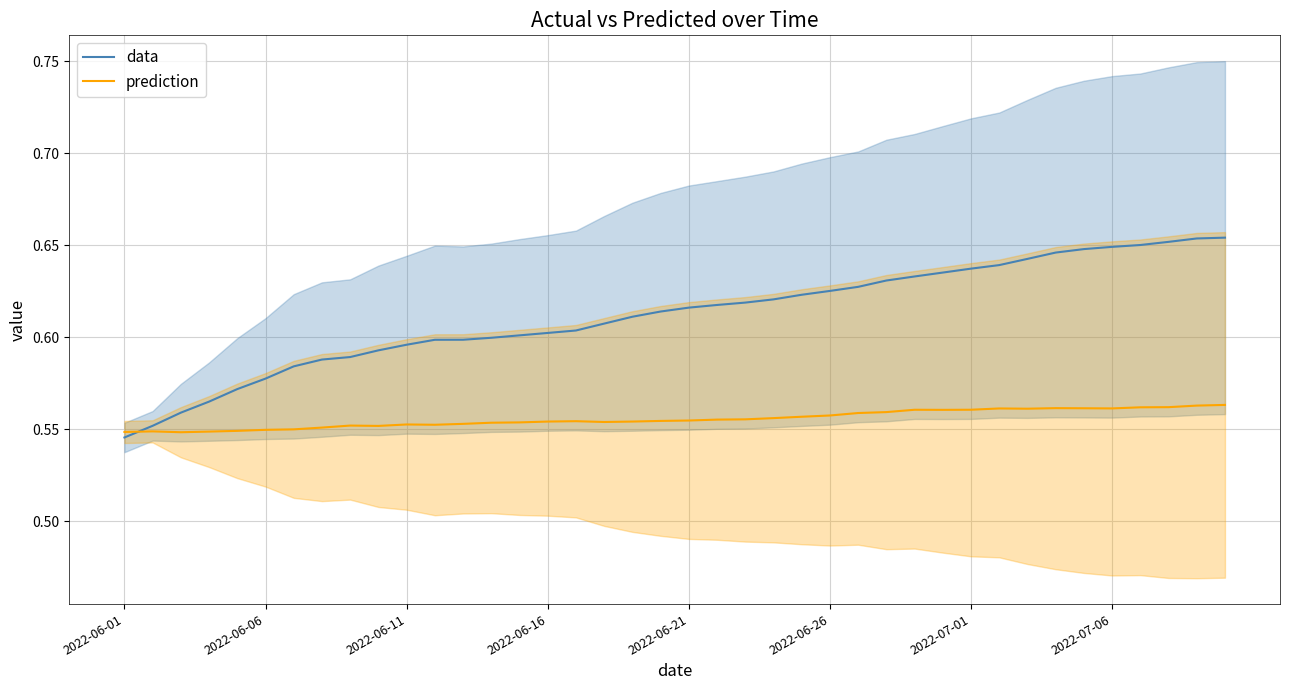

True or false: data has a value of 0.3 at 2022-06-16.

False